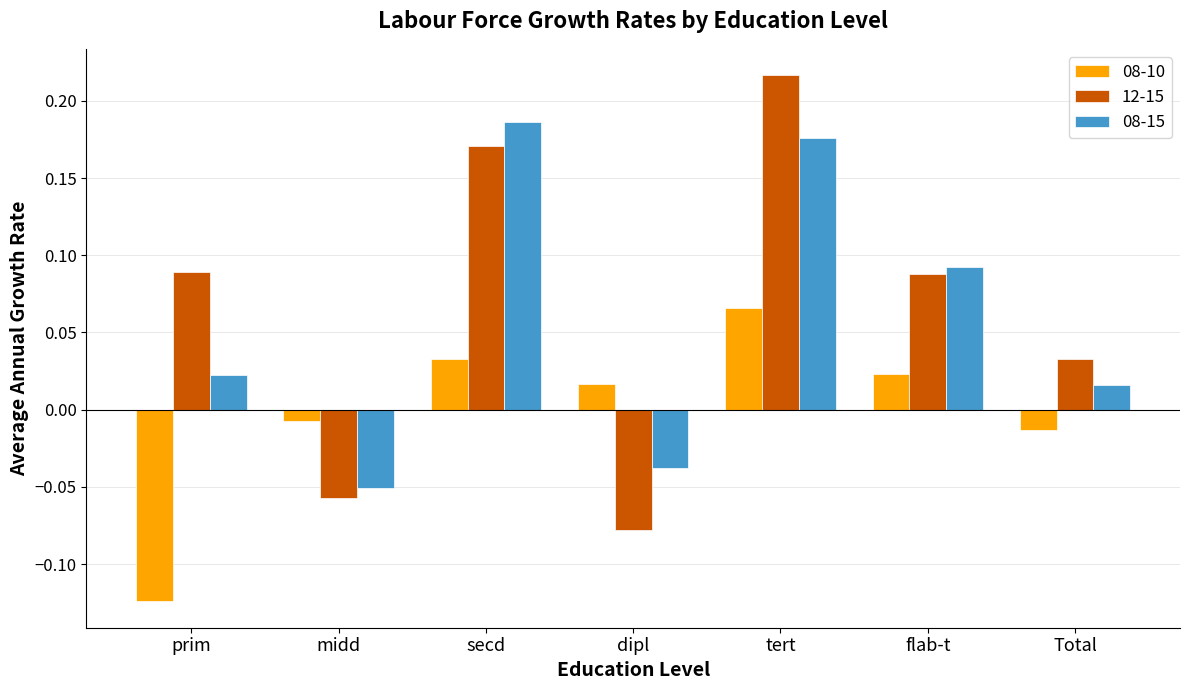

How many negative values does the 08-15 series have?

2